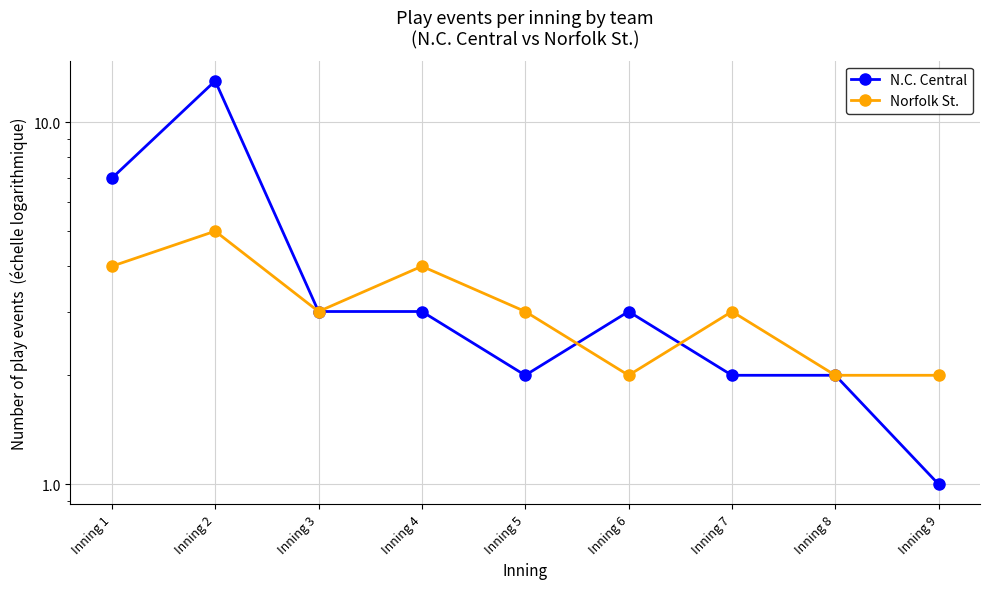

At which category is the sum across all series the highest?

Inning 2